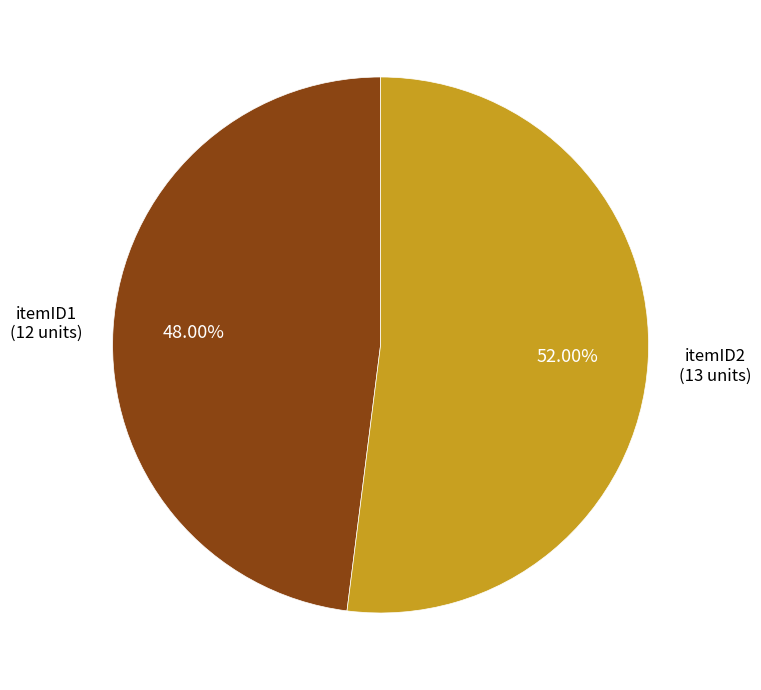

Is there a majority slice in this chart?

Yes